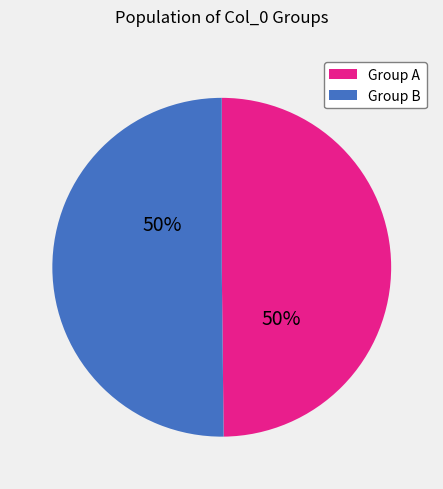

What percentage is the Group A slice, to the nearest percent?

50%